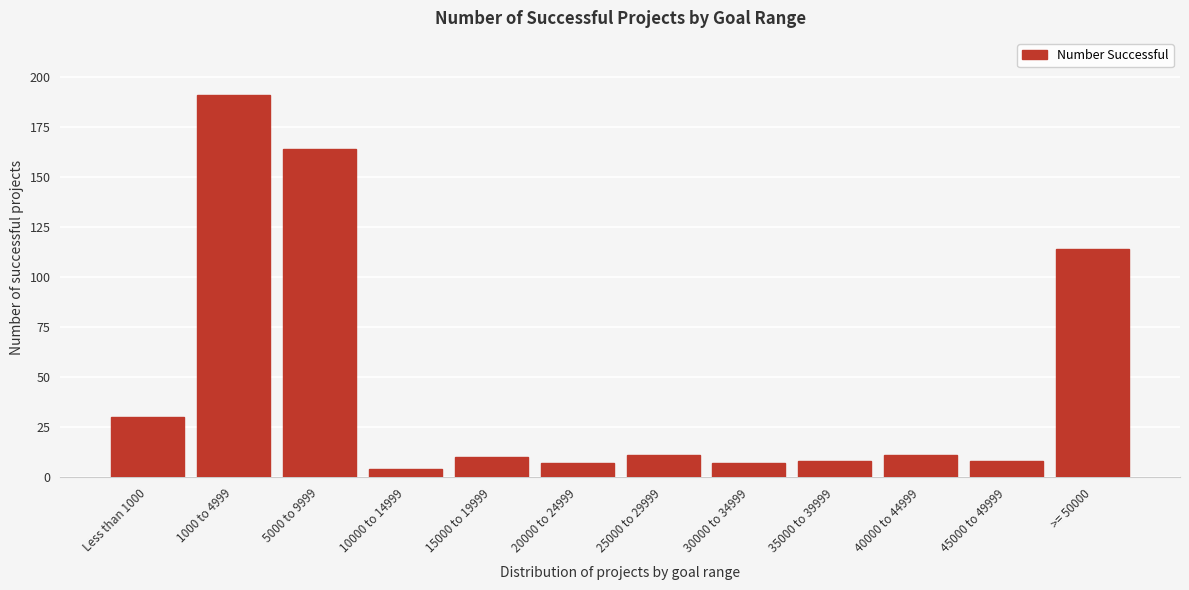

Reading left to right, extract all data points from this chart.

30	191	164	4	10	7	11	7	8	11	8	114